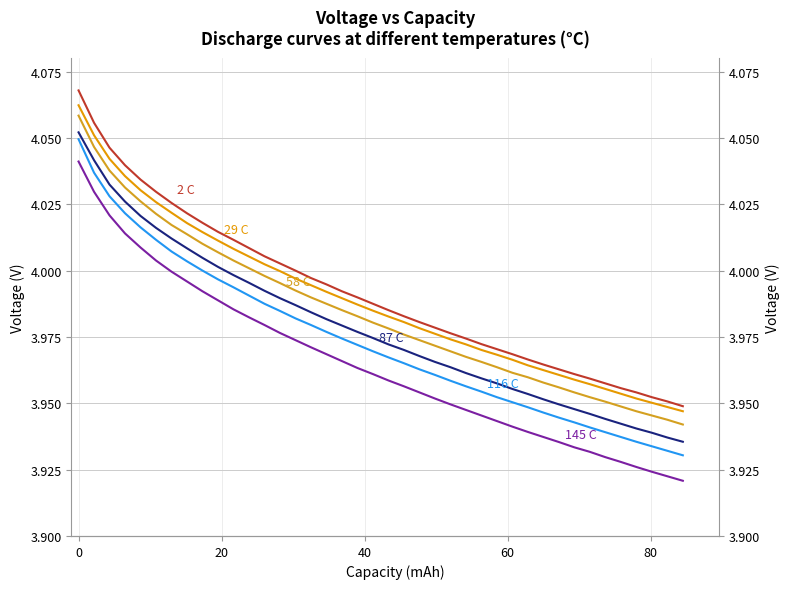

Is this an area chart (filled region under the line)?

No